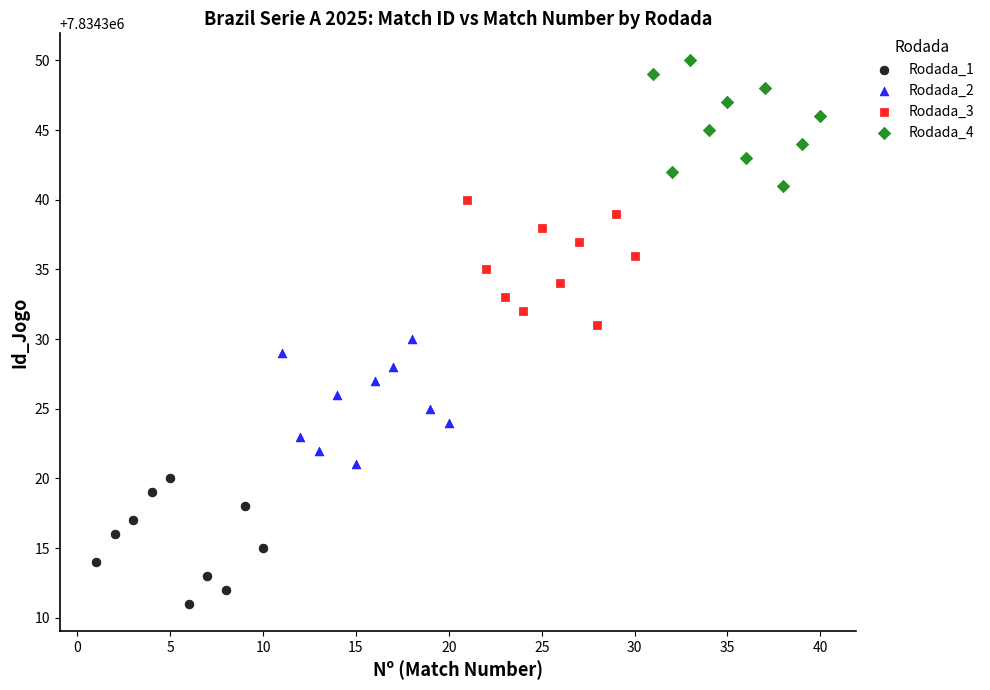

Which series reaches the maximum Y coordinate?

Rodada_4